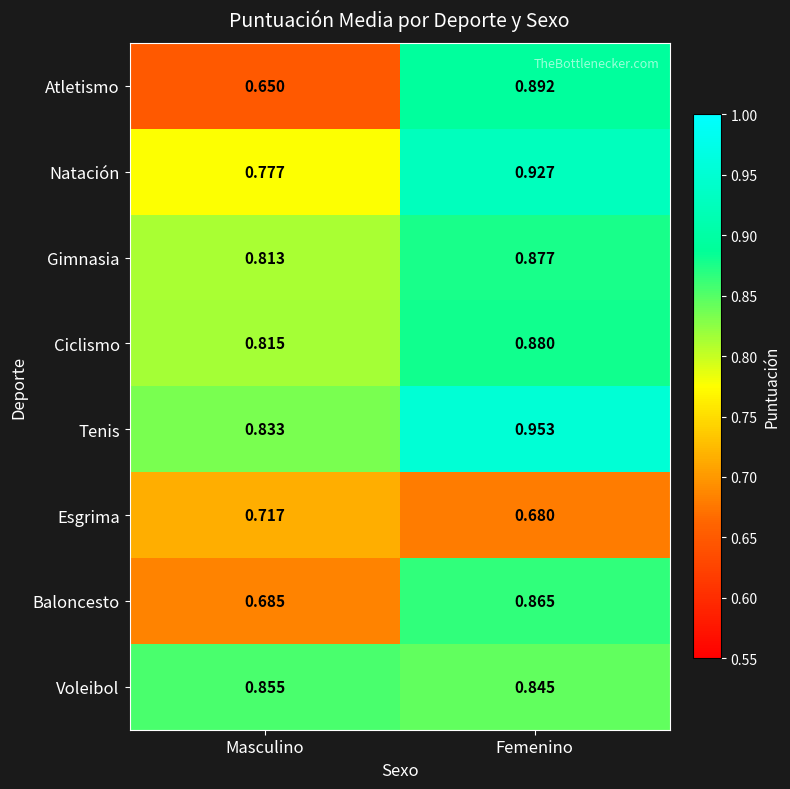

What is the difference between the highest and lowest values at Femenino?

0.3